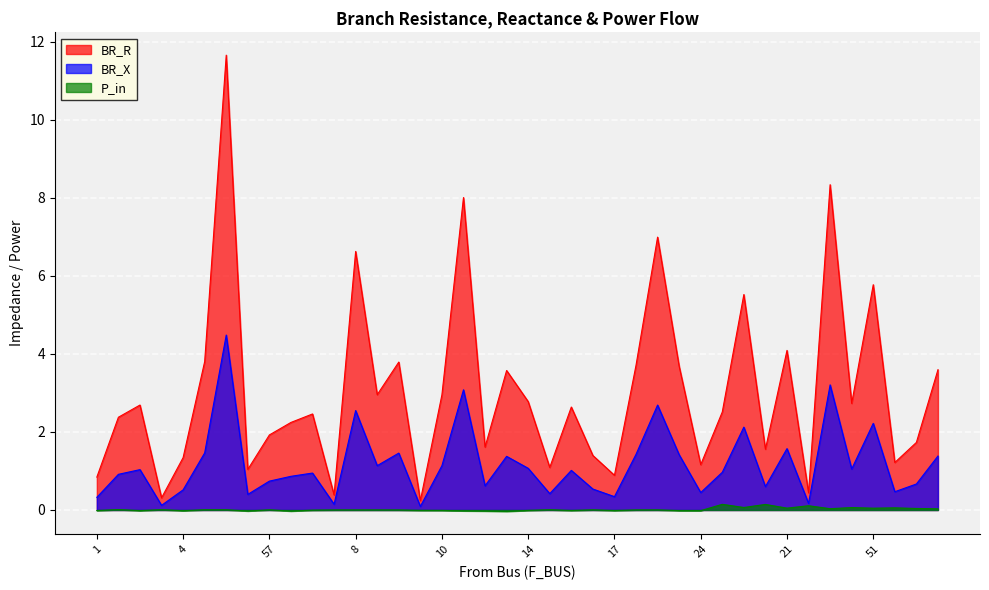

Where is the first local maximum for BR_X?

2